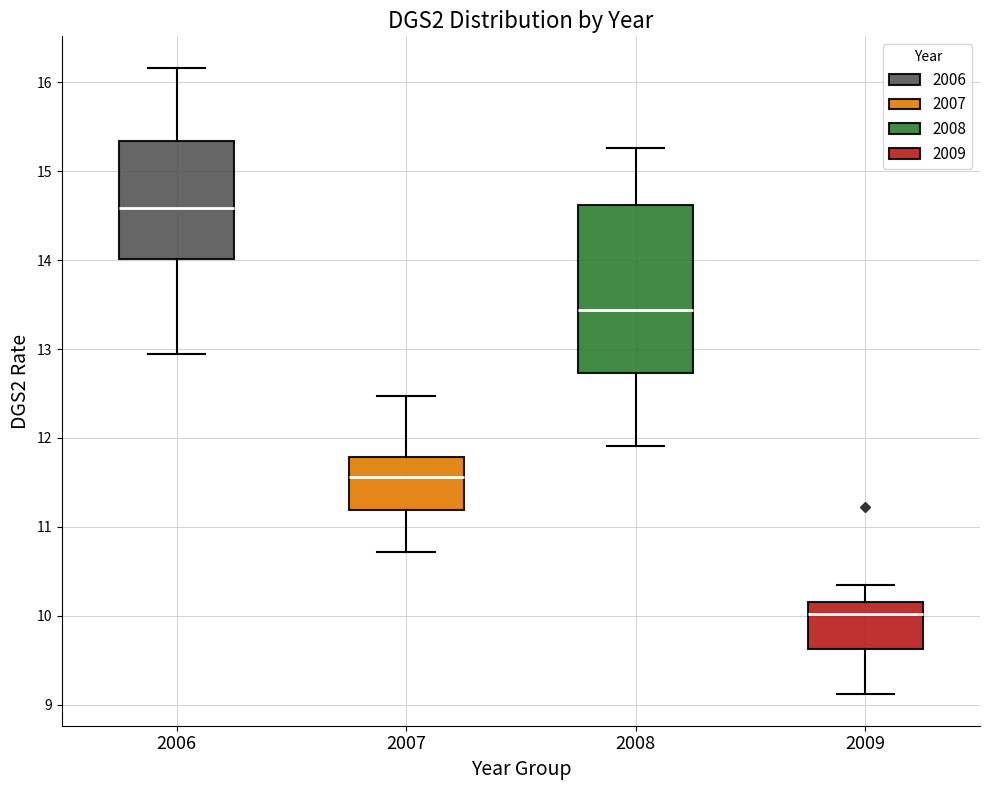

Reading left to right, transcribe this box plot: for each box, give where its median line is, the range the box spans, and where its two whiskers end, as read against the y-axis. The values are not printed on the chart, so give them approximately, as read against the axis.

2006: median 14.6, box 14.0 to 15.3, whiskers 12.9 to 16.2
2007: median 11.6, box 11.2 to 11.8, whiskers 10.7 to 12.5
2008: median 13.4, box 12.7 to 14.6, whiskers 11.9 to 15.3
2009: median 10.0, box 9.6 to 10.2, whiskers 9.1 to 10.3